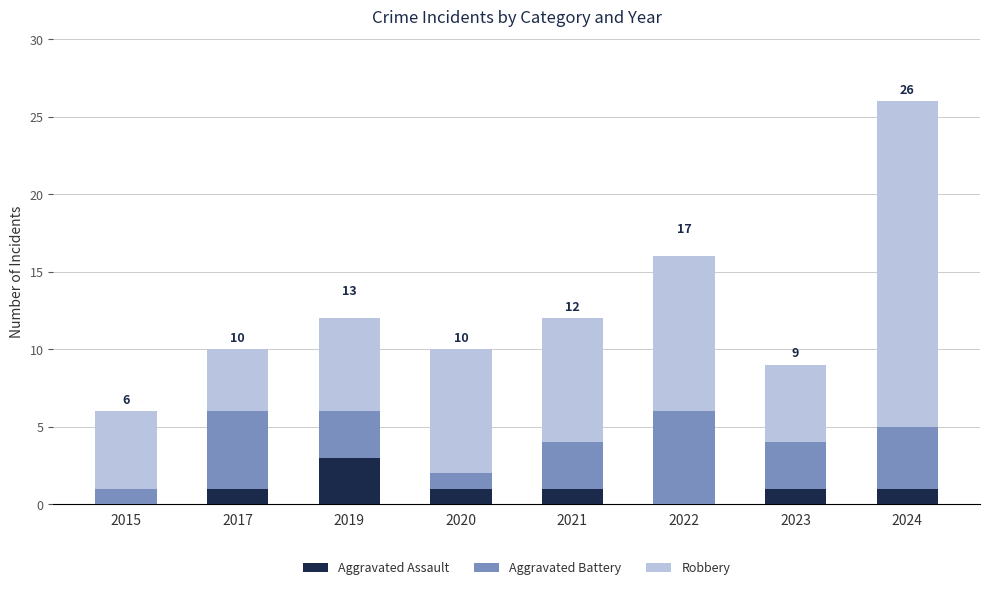

At which label does Aggravated Assault reach its peak?

2019